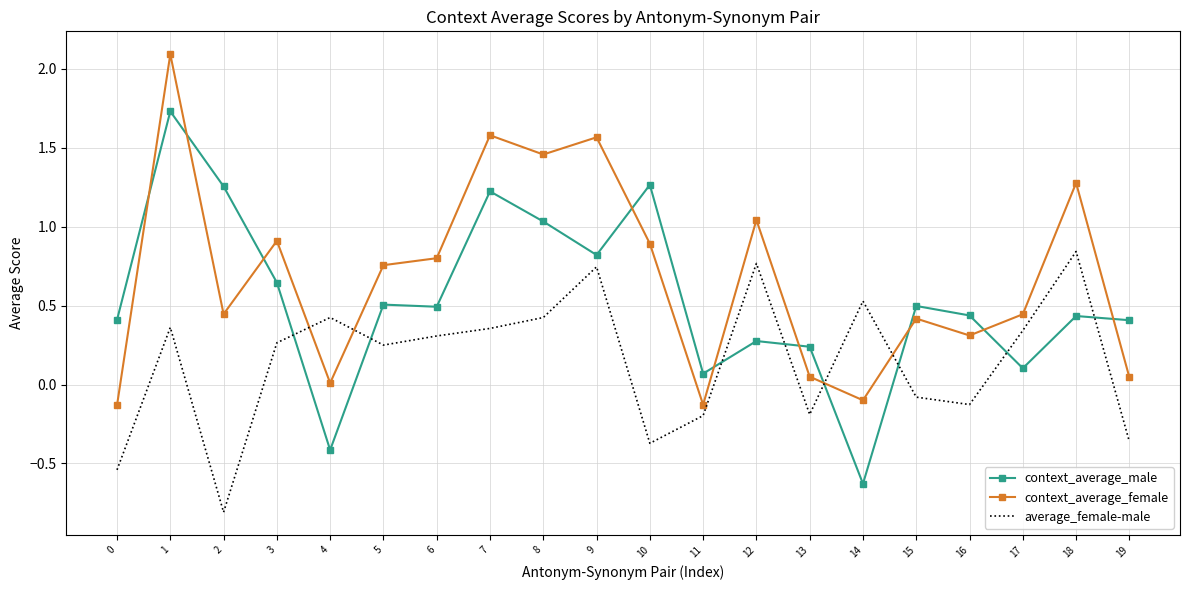

Is it true that context_average_female equals 0.8 at 5?

True